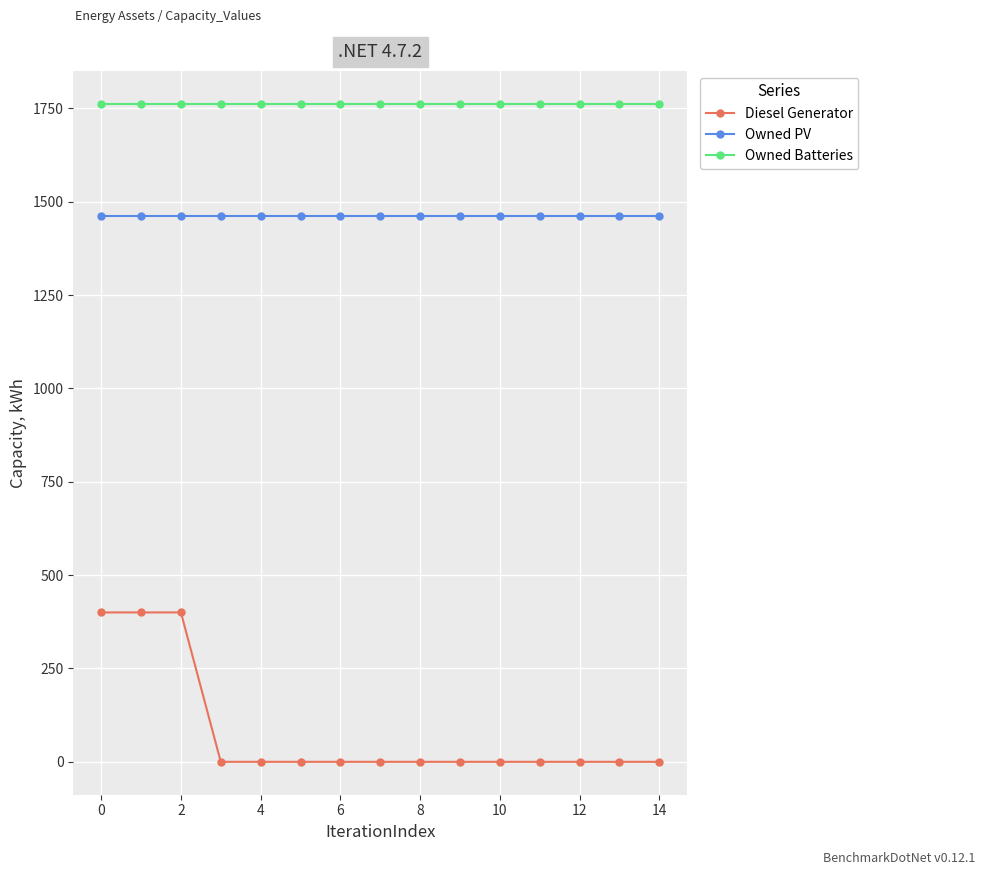

True or false: Owned Batteries and Owned PV intersect in this chart.

False